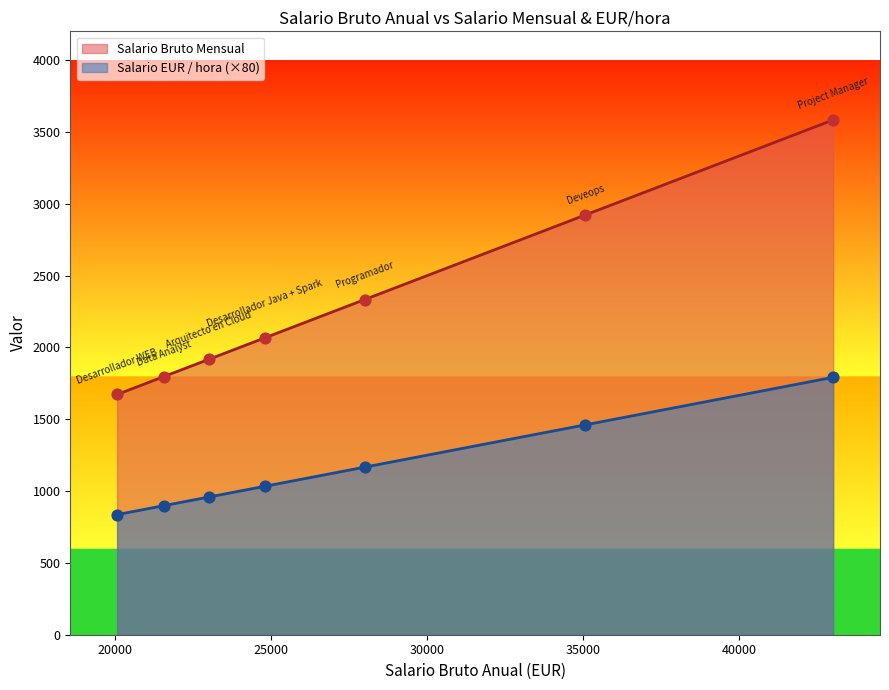

At how many categories does at least one series exceed 1904?

5